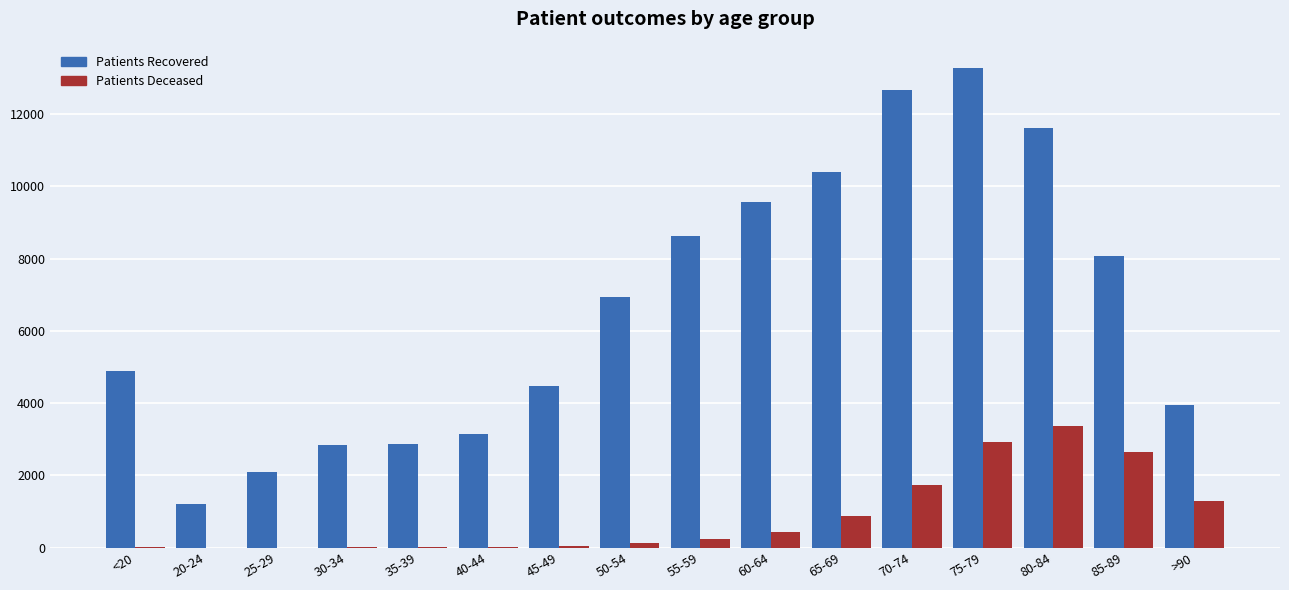

At which category is the sum across all series the highest?

75-79